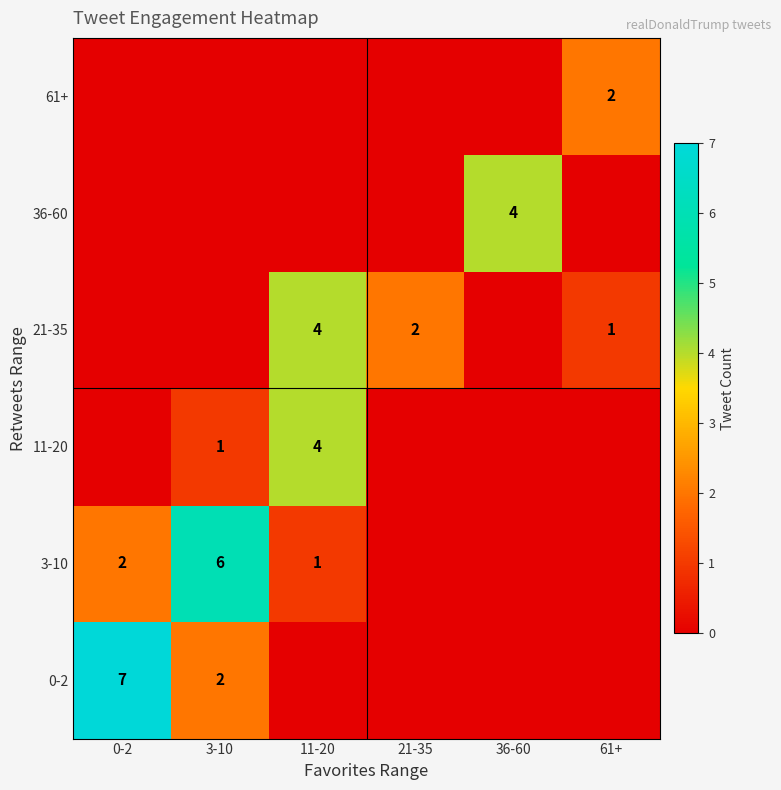

Which has a higher value, 0-2 or 61+?

0-2